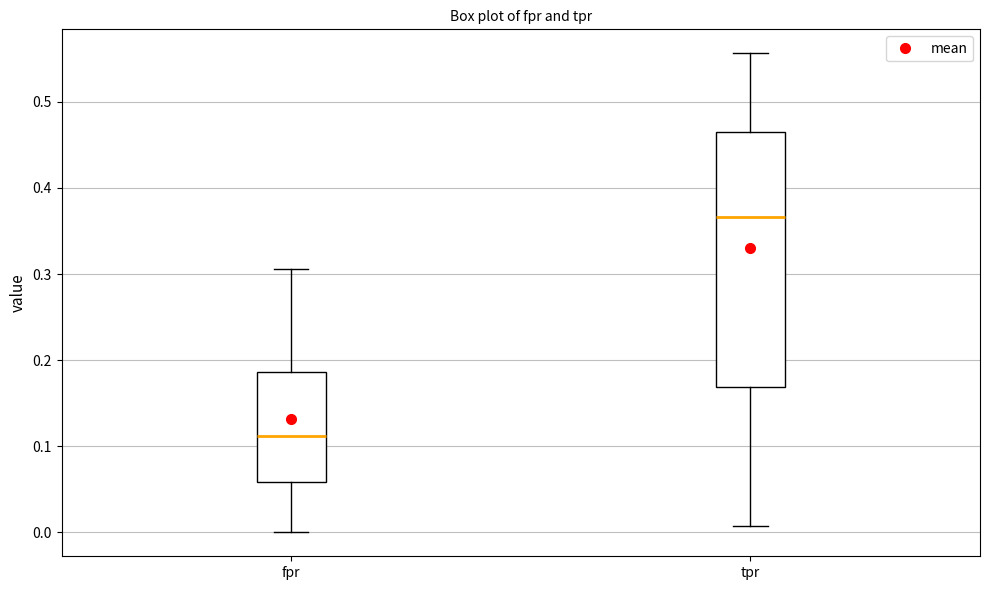

Which box's median line is the highest?

tpr